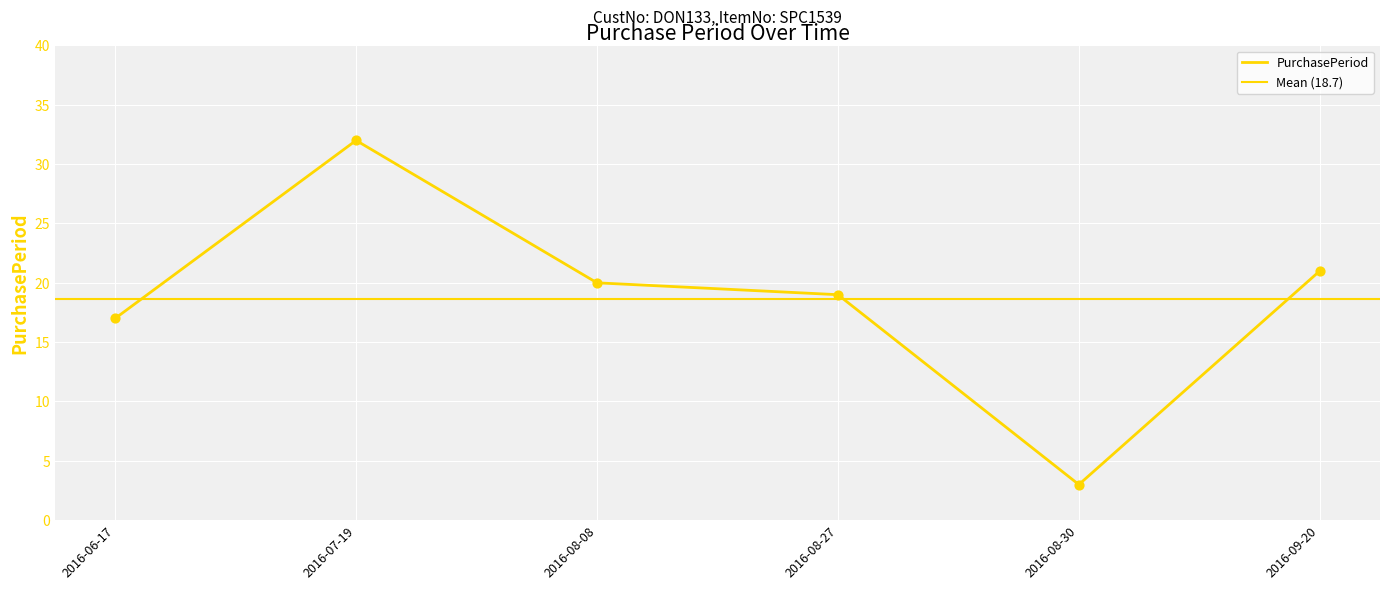

What is the change in value from 2016-07-19 to 2016-08-08?

-12